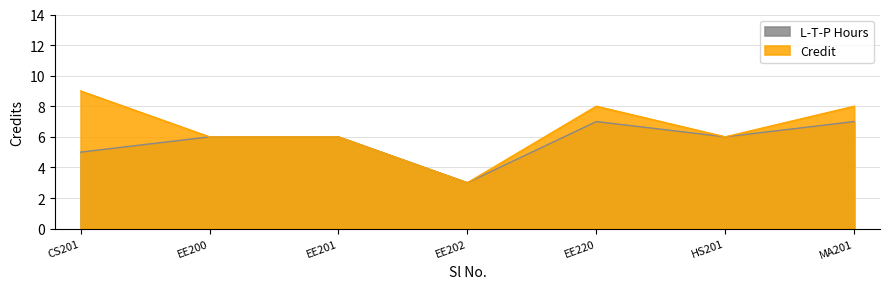

The value of Credit at EE201 is 8. True or false?

False